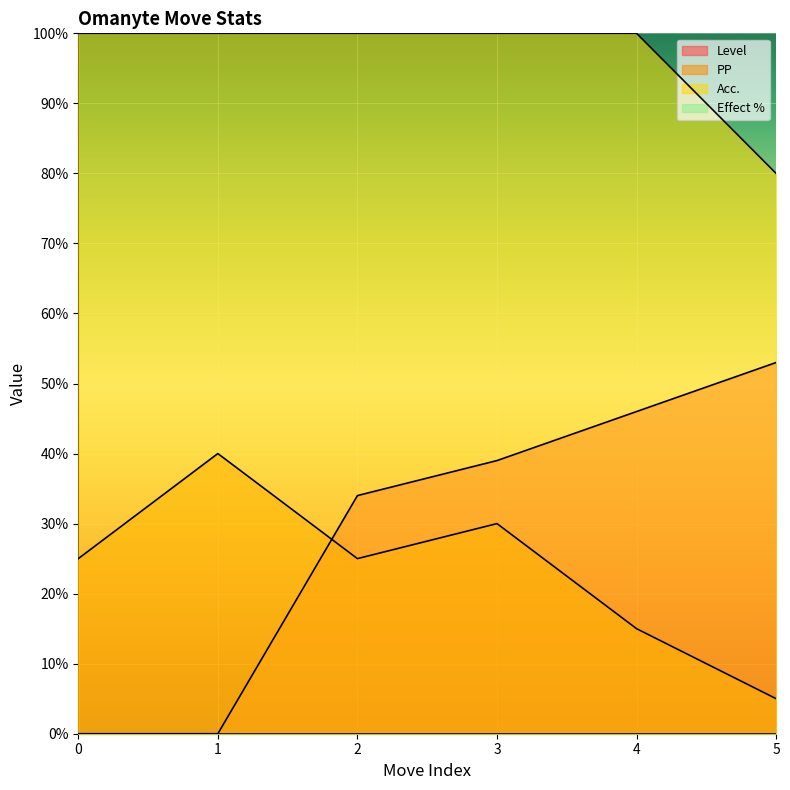

What is the value of the Acc. point at the 6th from the left?

80